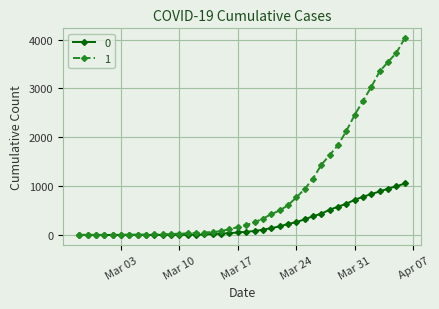

Rank the series by their average value, from highest to lowest.

1, 0